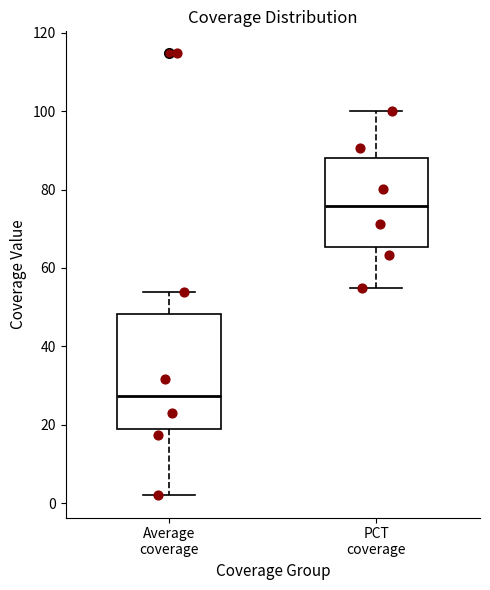

Where is the lower edge of the box for Average coverage on the y-axis? The values are not printed on the chart, so give them approximately, as read against the axis.

18